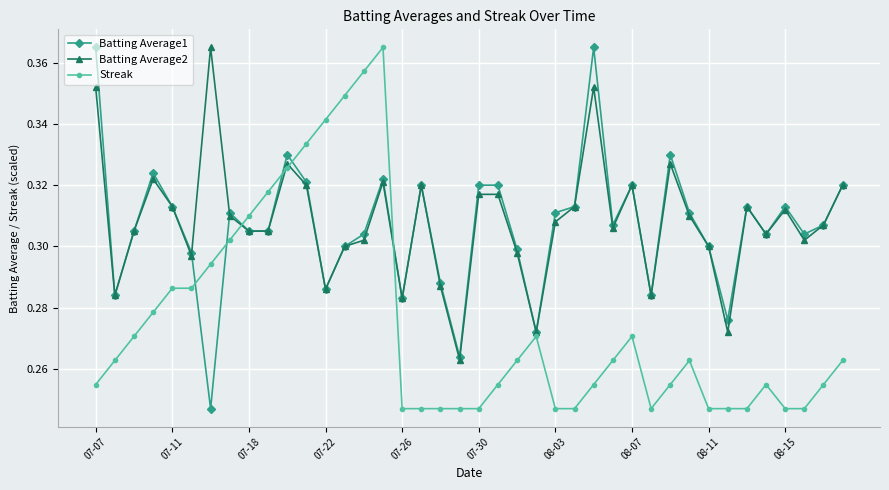

At how many categories does at least one series exceed 0?

40